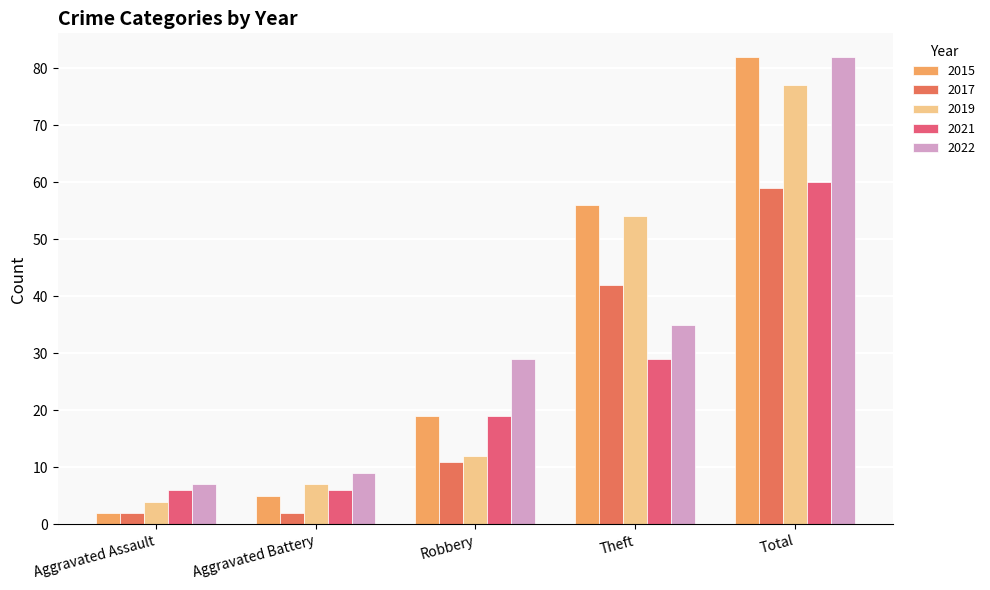

How many categories are shown in the chart?

5